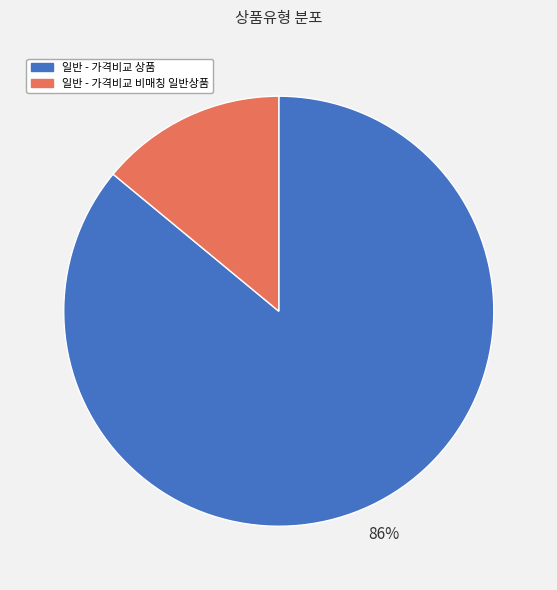

The 일반 - 가격비교 비매칭 일반상품 slice represents 14% of the pie. True or false?

True